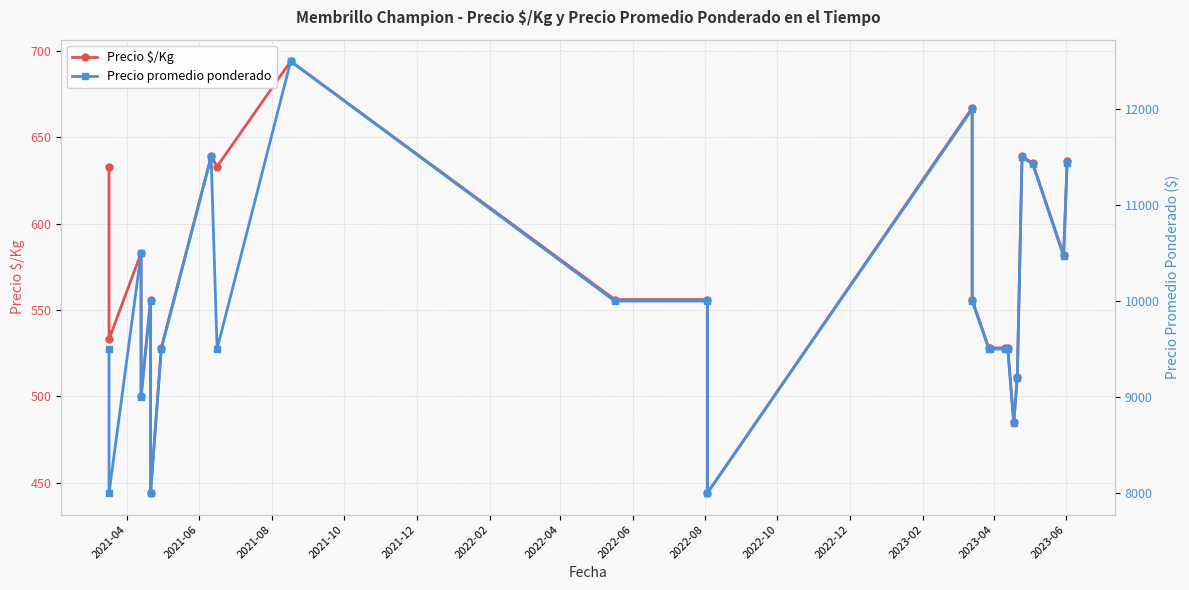

Does the chart have visible grid lines?

Yes